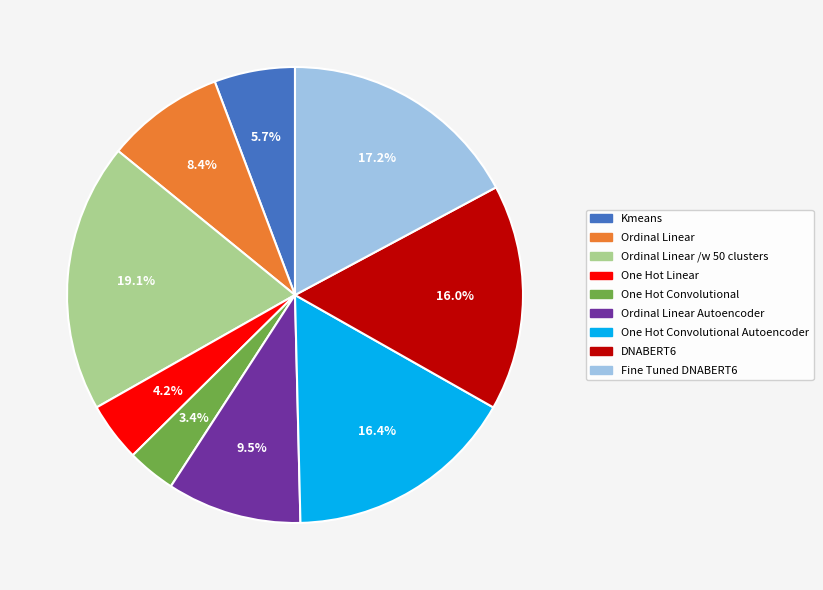

Is there any slice that represents more than half of the pie?

No